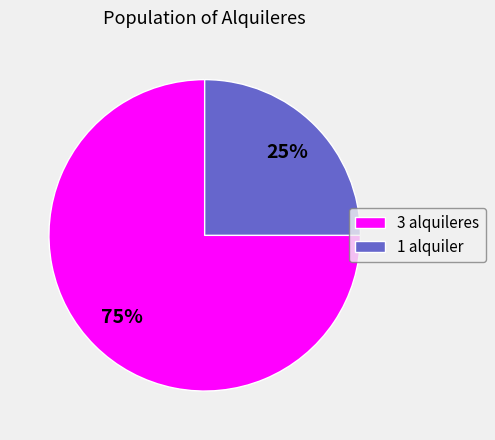

Does any single category account for the majority?

Yes